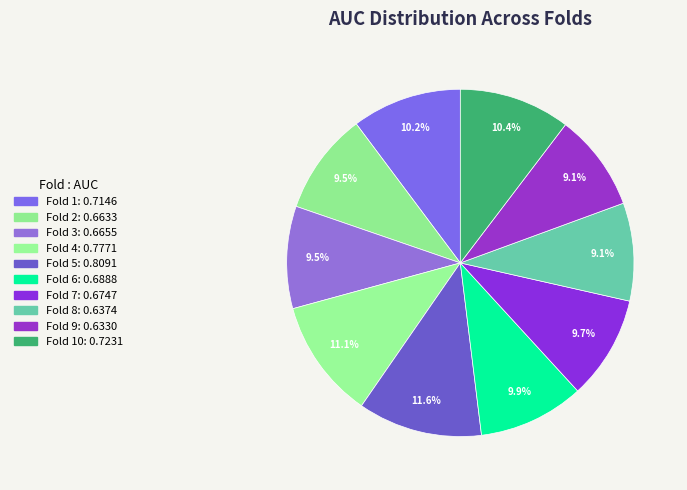

How many slices are in this pie chart?

10